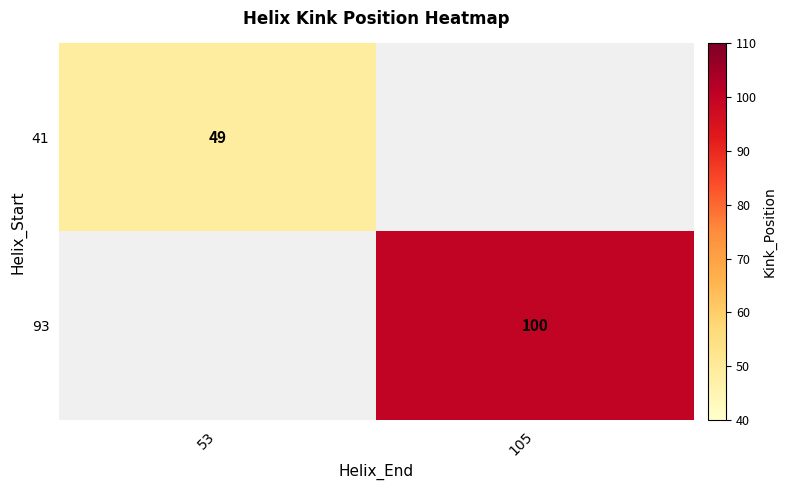

Which label corresponds to the smallest value in the chart?

53